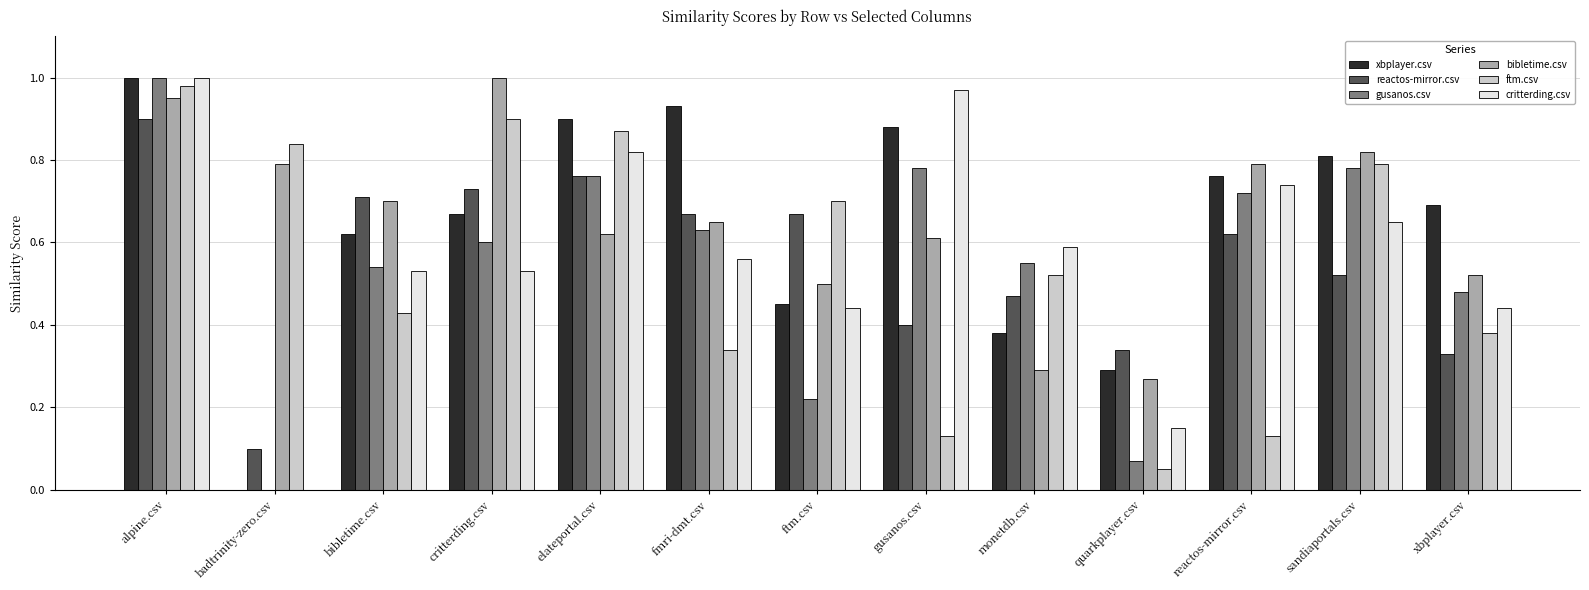

Which series changed the most between alpine.csv and reactos-mirror.csv?

ftm.csv